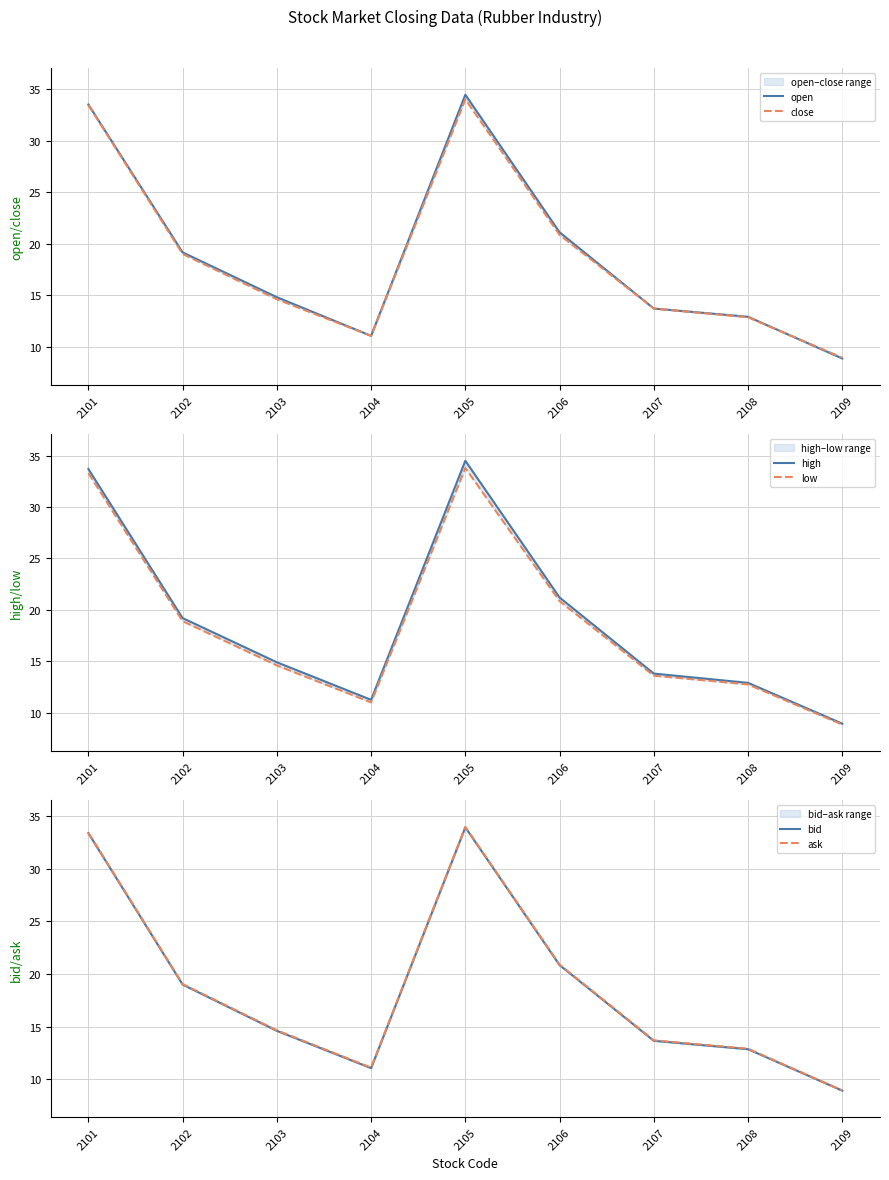

Is it true that open equals 8.2 at 2102?

False